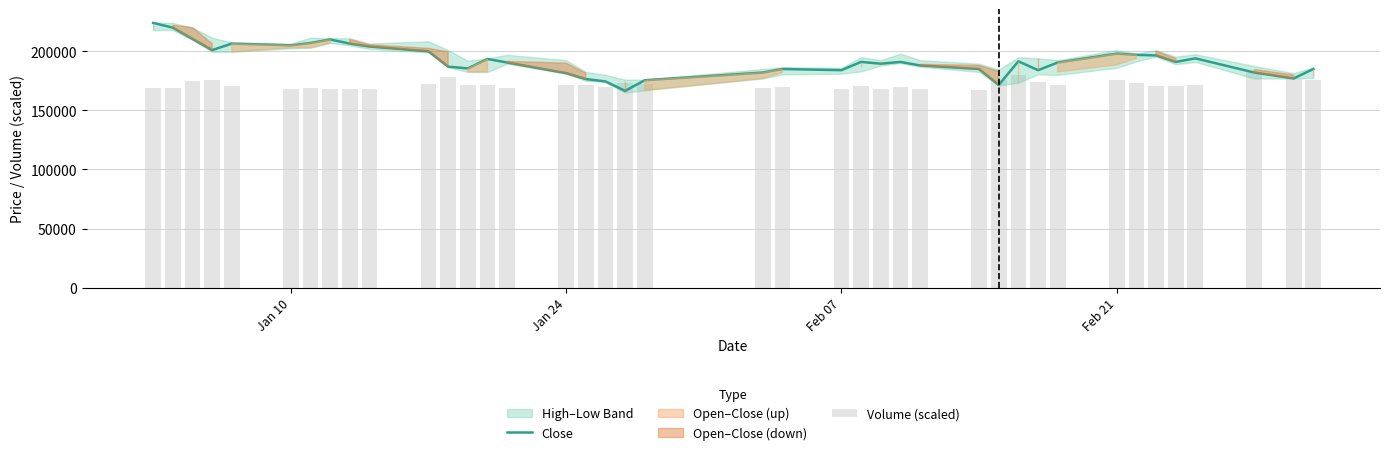

What is the greatest value displayed?

224000.0